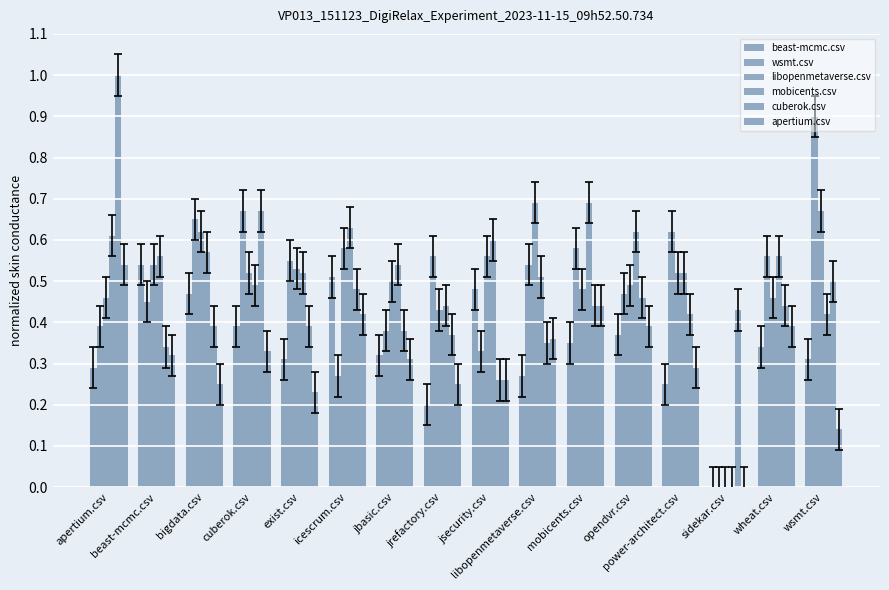

Are the bars horizontal?

No